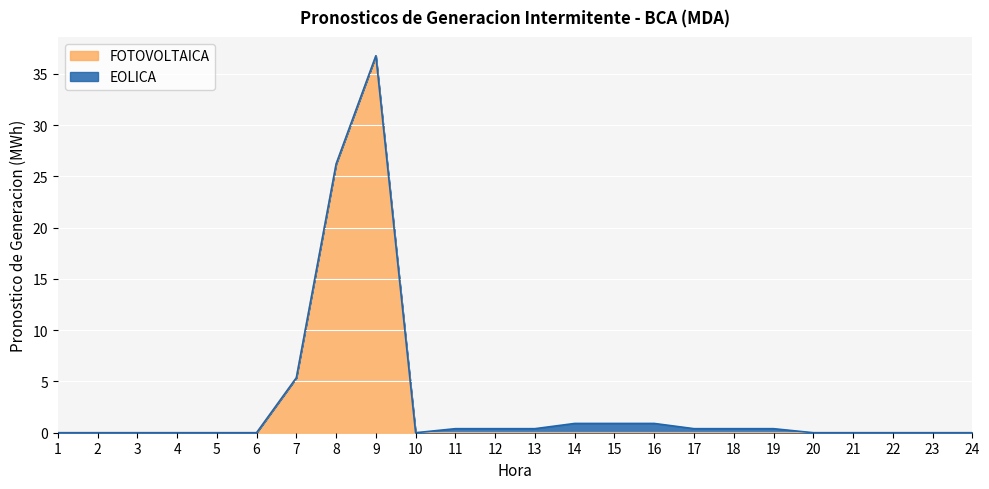

What is the total value across all series at 8?

26.2